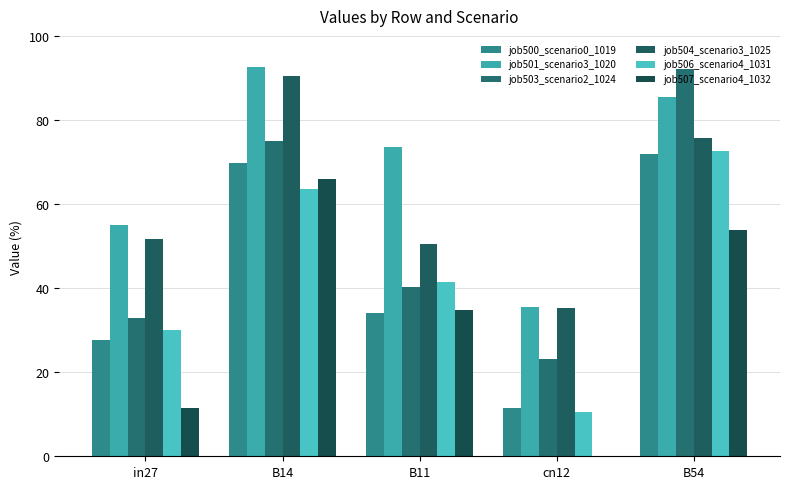

Reading left to right, transcribe all the data shown in this chart.

job500_scenario0_1019: in27=27.6	B14=69.7	B11=34.0	cn12=11.6	B54=72.0
job501_scenario3_1020: in27=55.0	B14=92.6	B11=73.6	cn12=35.5	B54=85.6
job503_scenario2_1024: in27=33.0	B14=75.1	B11=40.2	cn12=23.0	B54=92.1
job504_scenario3_1025: in27=51.7	B14=90.4	B11=50.5	cn12=35.3	B54=75.7
job506_scenario4_1031: in27=30.0	B14=63.7	B11=41.5	cn12=10.5	B54=72.5
job507_scenario4_1032: in27=11.4	B14=65.9	B11=34.9	cn12=0.0	B54=53.9